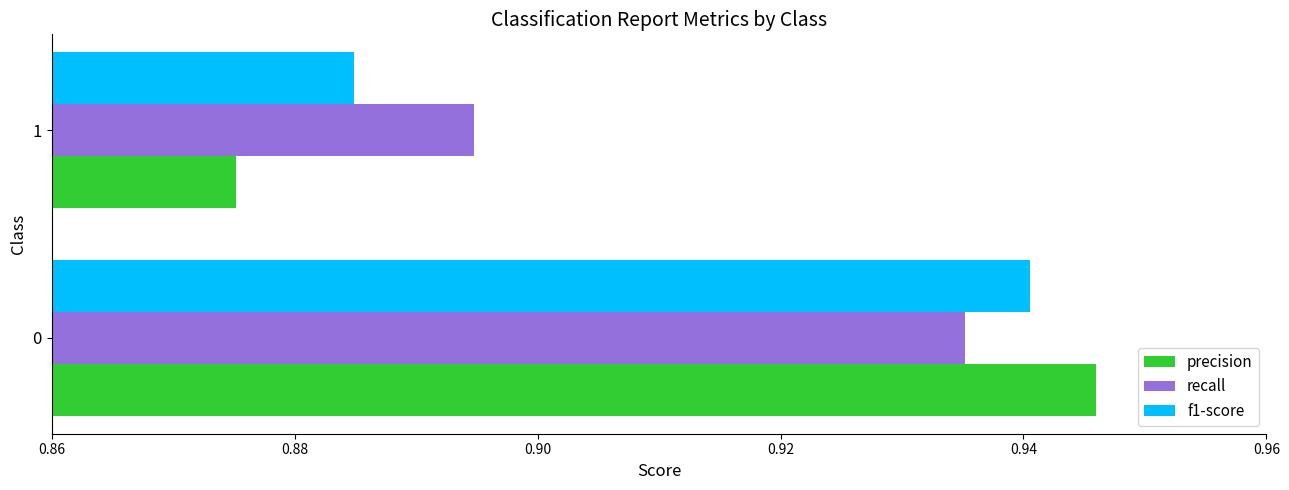

What is the sum of all f1-score values?

1.8